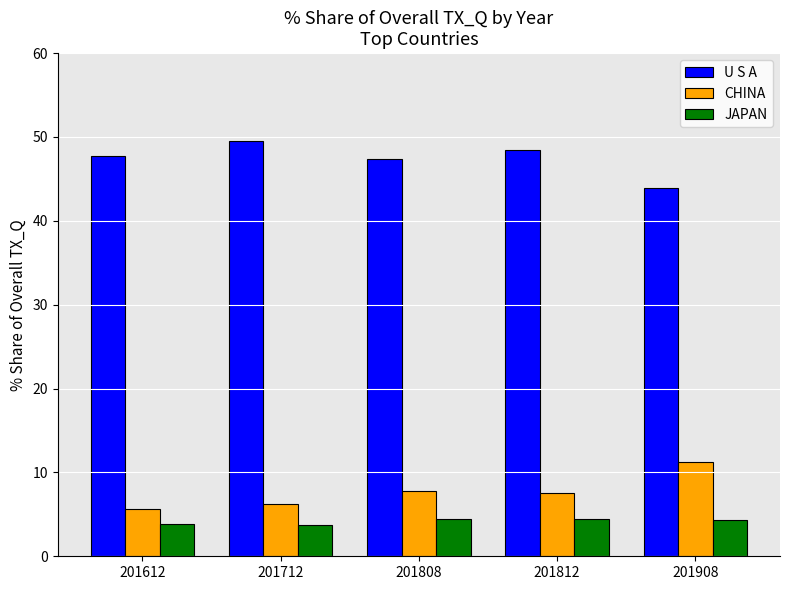

What is the approximate value of JAPAN at 201612?

3.9